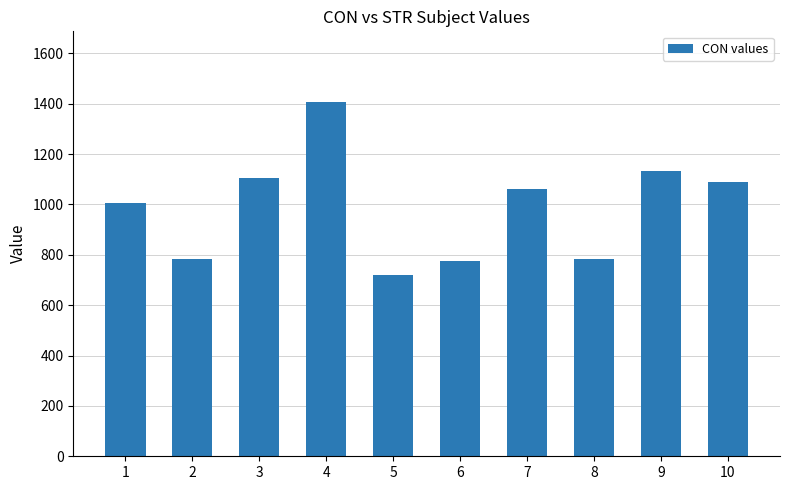

The chart shows a value of 1006.8 at 1. True or false?

True